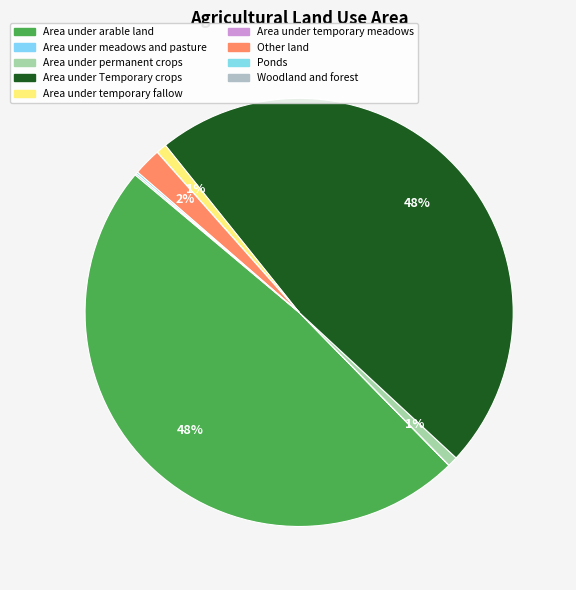

Is there any slice that represents more than half of the pie?

No